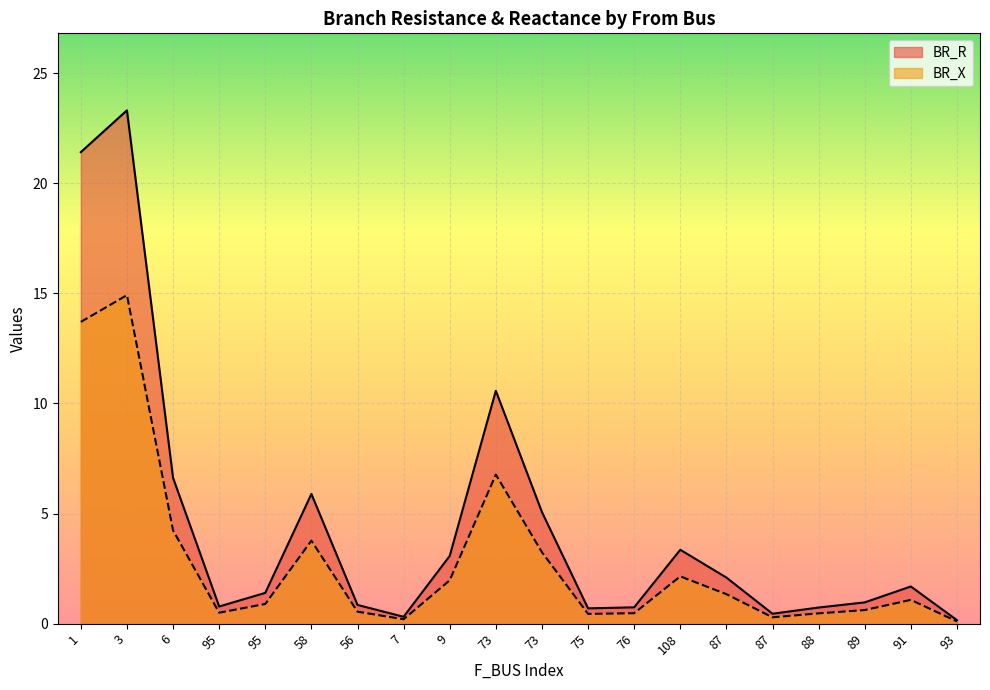

Count the number of data series in this chart.

2